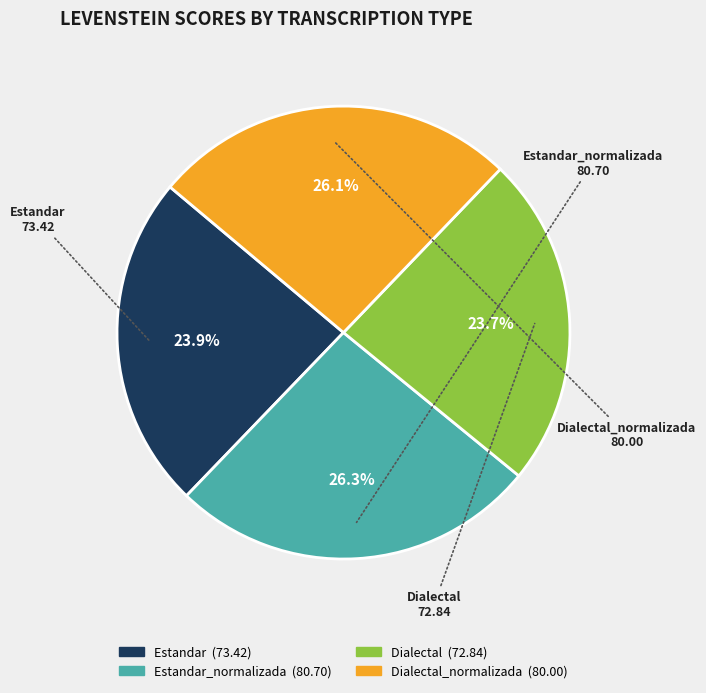

Does any single category account for the majority?

No